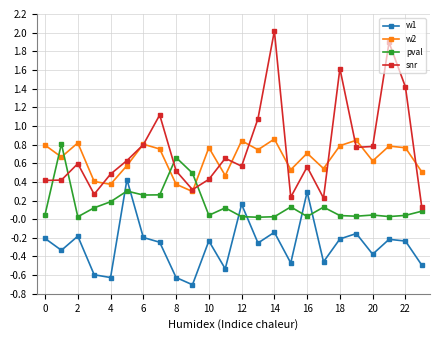

What is the maximum value shown in the chart?

2.0